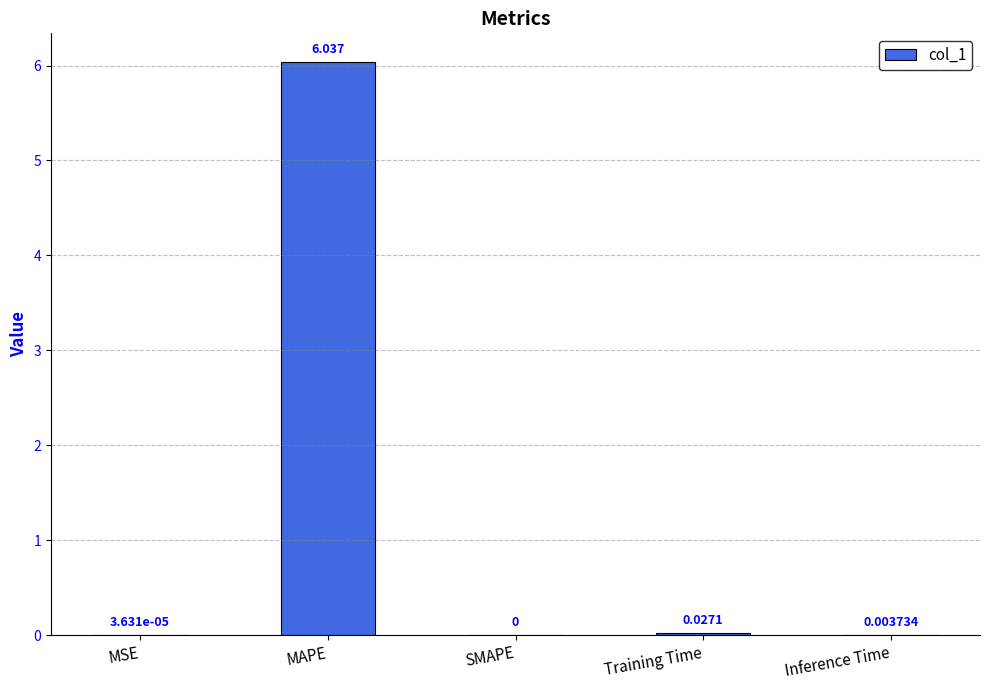

What is the sum of all values?

6.1